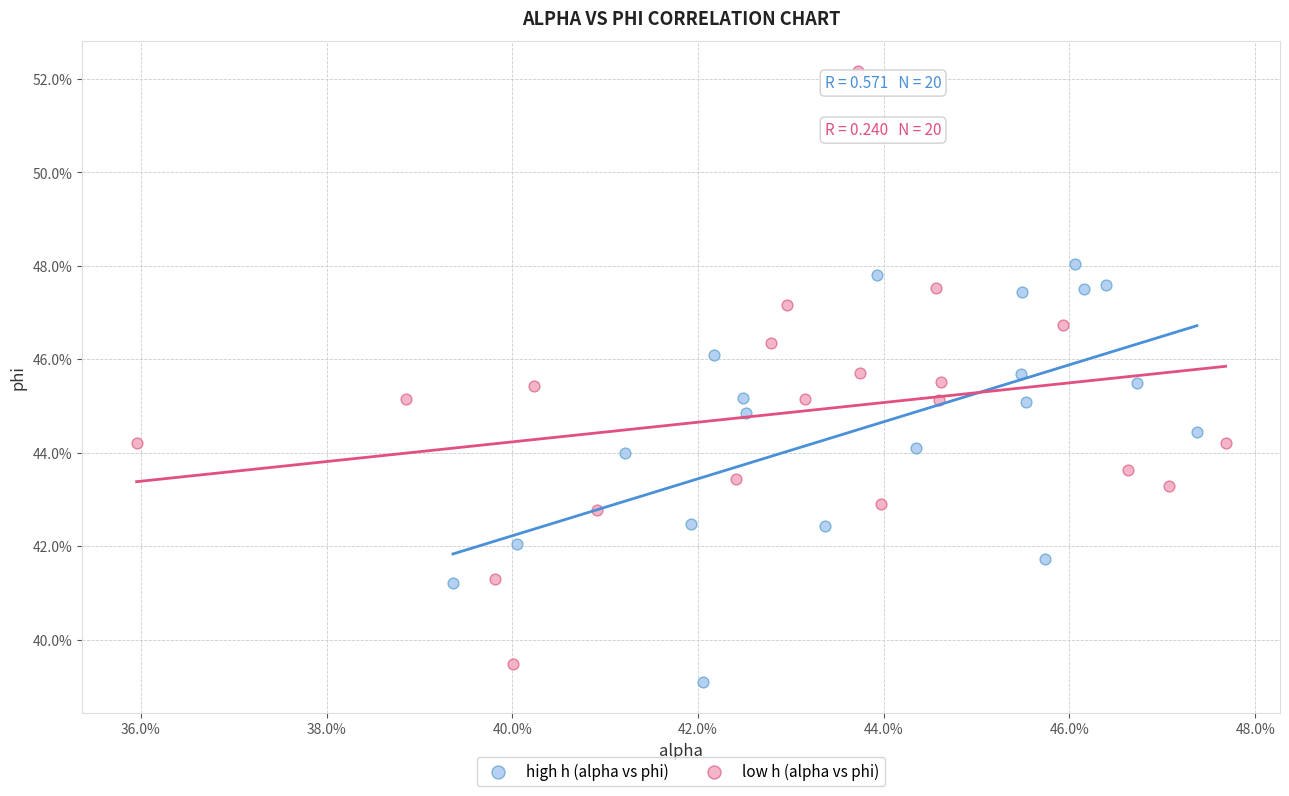

What are all the series names shown in the legend?

high h (alpha vs phi), low h (alpha vs phi)